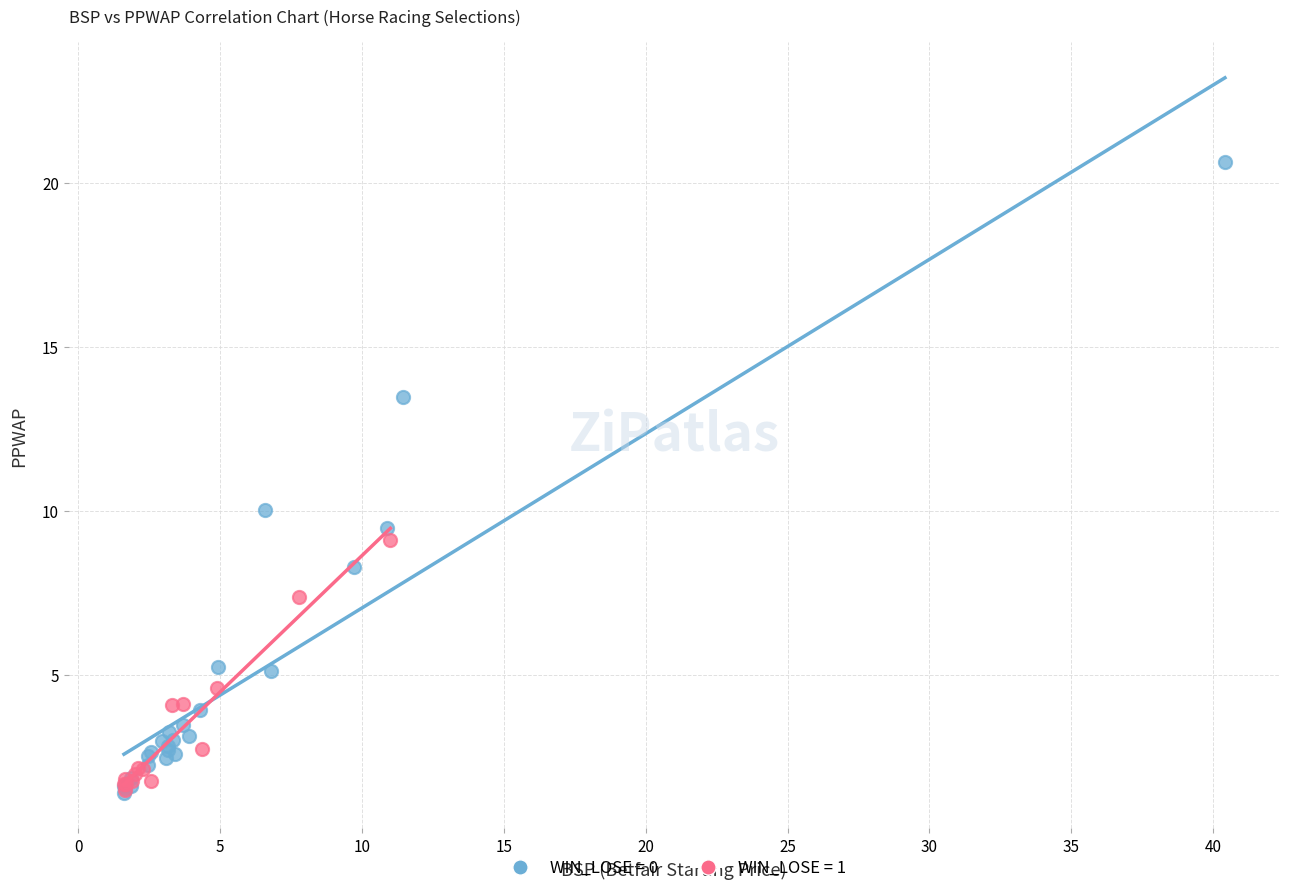

Which series has the largest Y range (max minus min)?

WIN_LOSE = 0